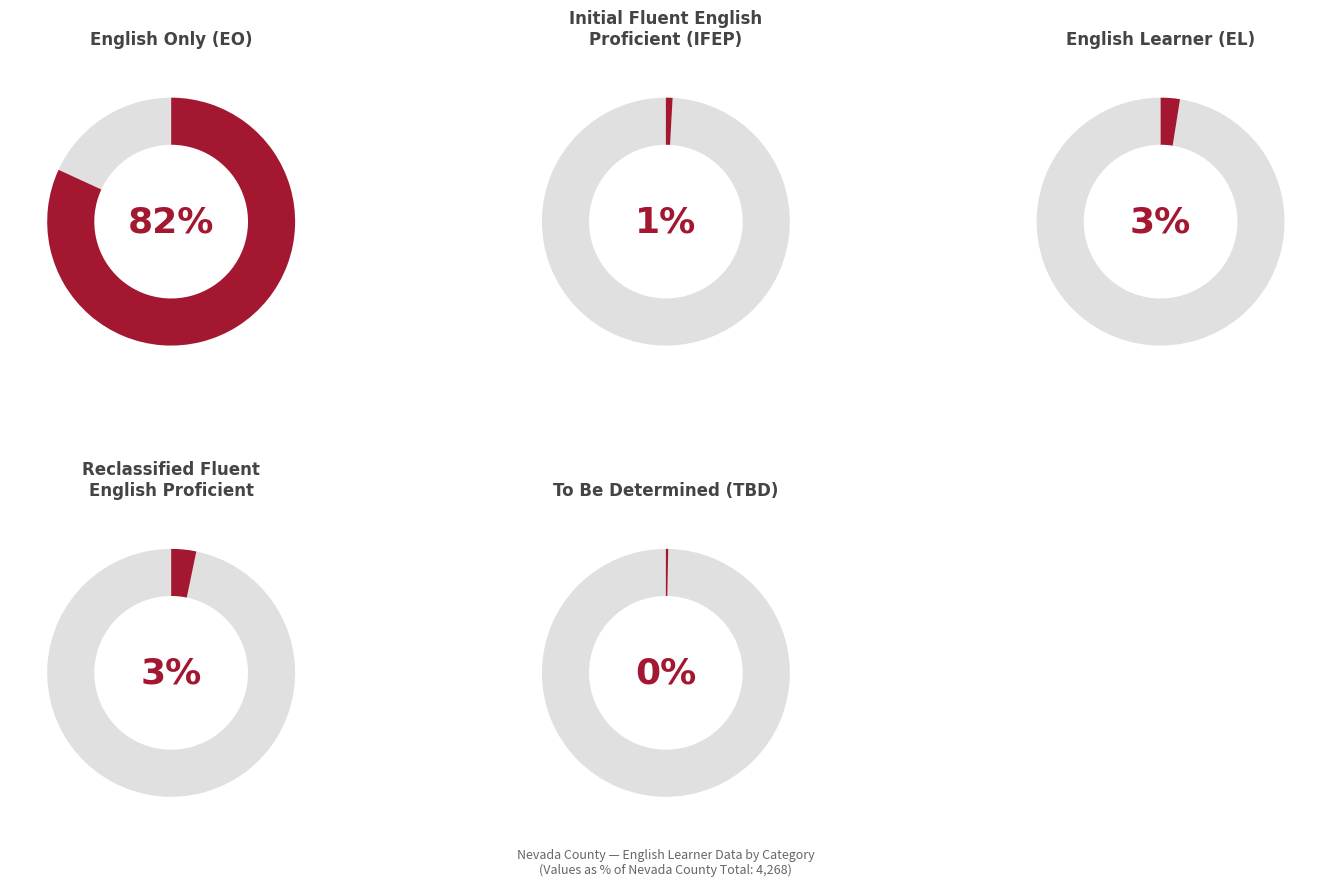

True or false: State accounts for 88% of the total.

False